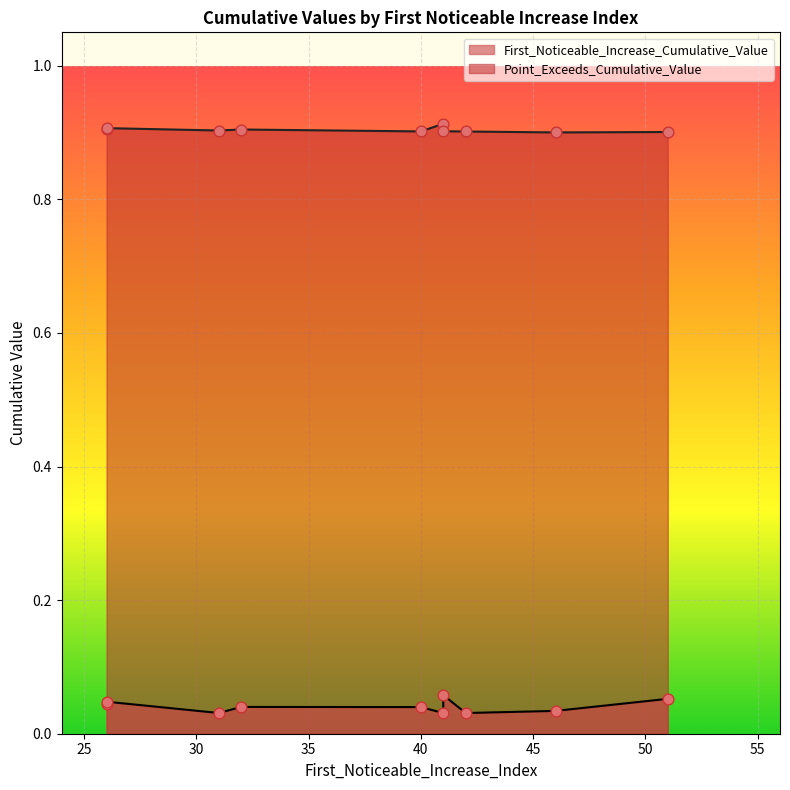

At which category is the sum across all series the highest?

41